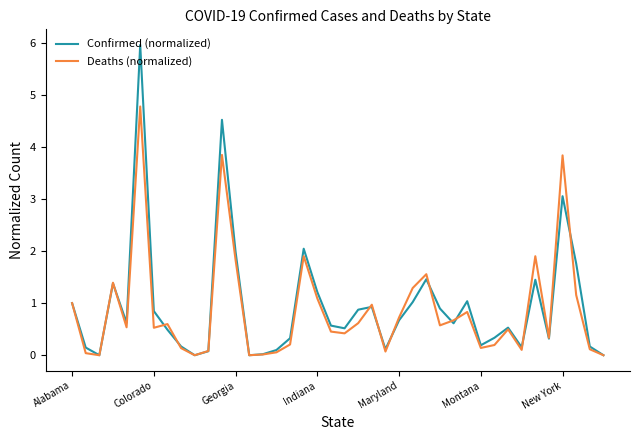

What is the greatest value displayed?

6.0